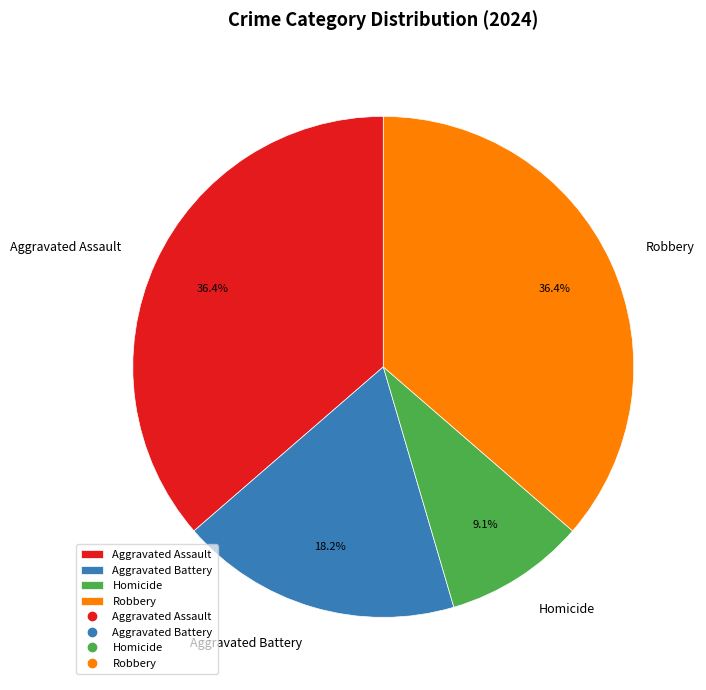

How many slices are in this pie chart?

4